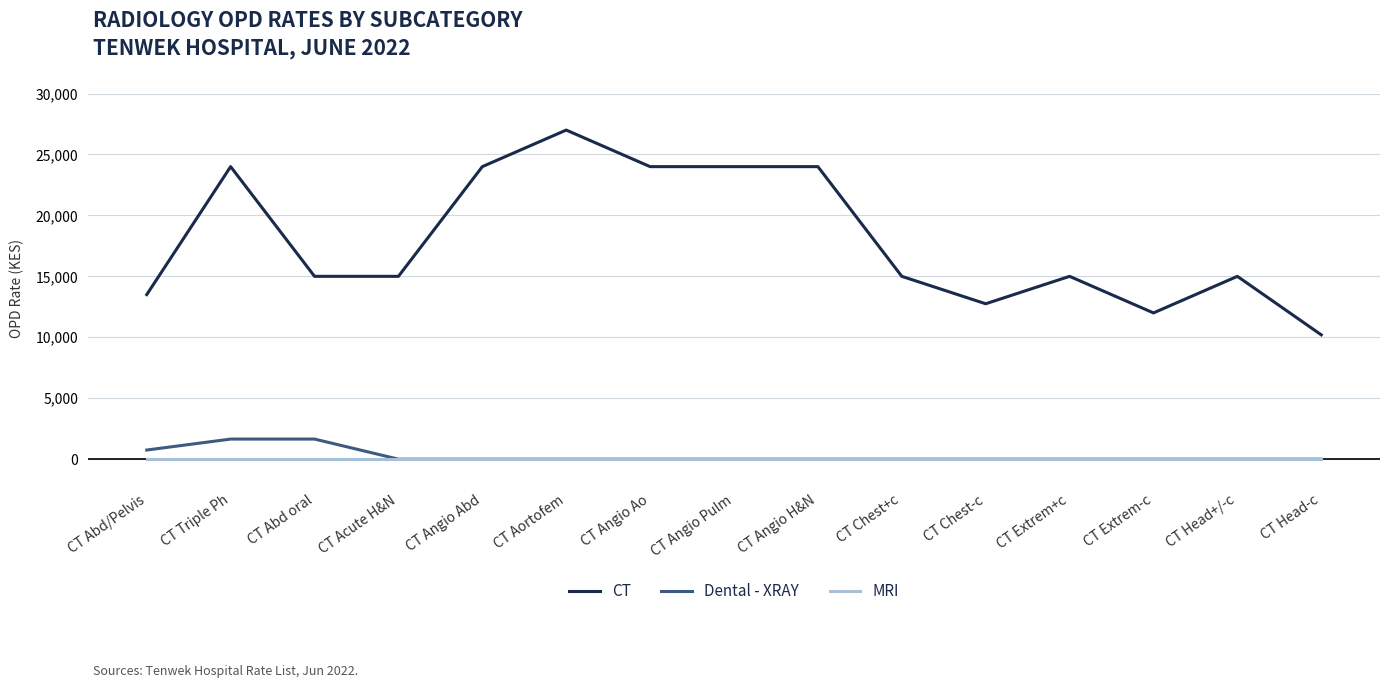

Which series has the largest range (max minus min)?

CT